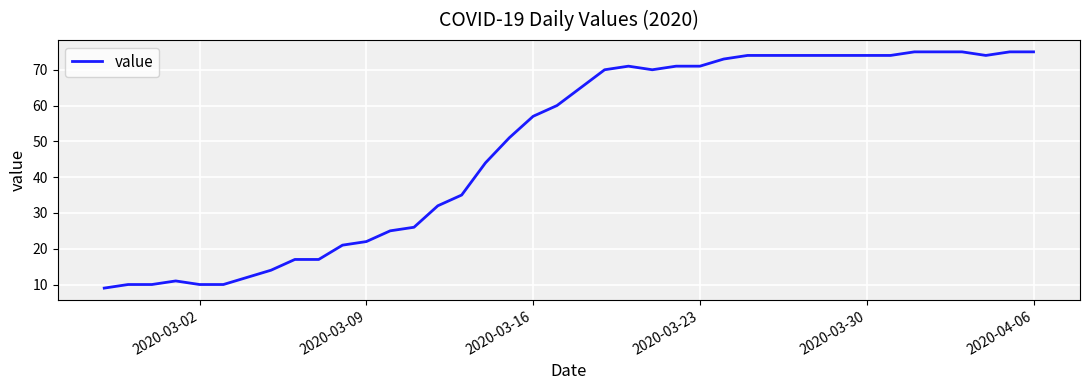

What is the smallest value displayed?

9